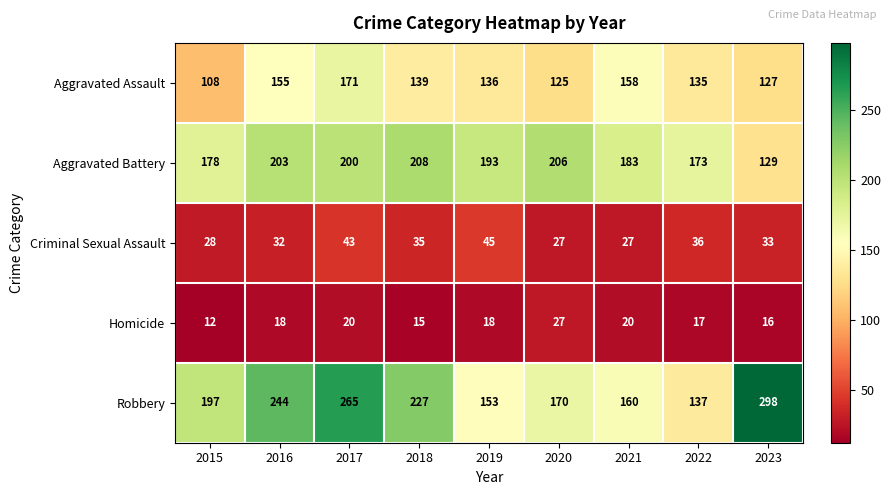

Is it true that Homicide equals 5 at 2016?

False